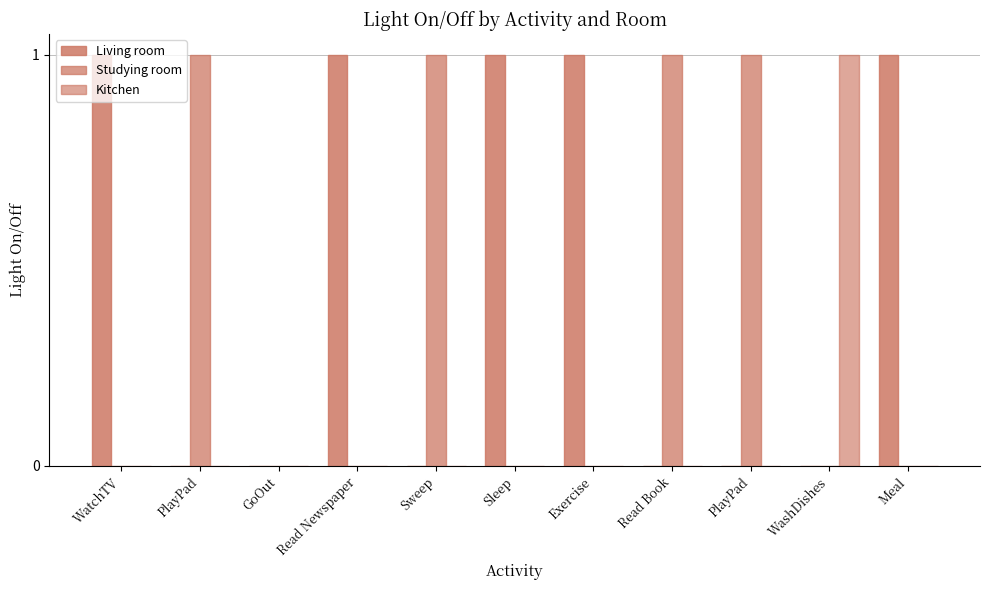

How many groups of bars are there?

11